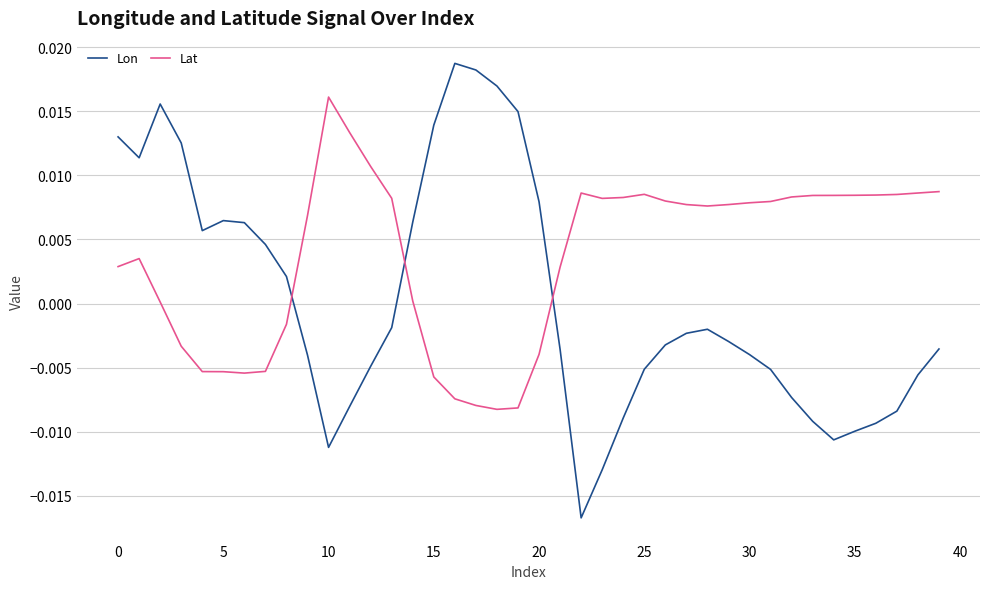

Which series has the largest total across all categories?

Lat